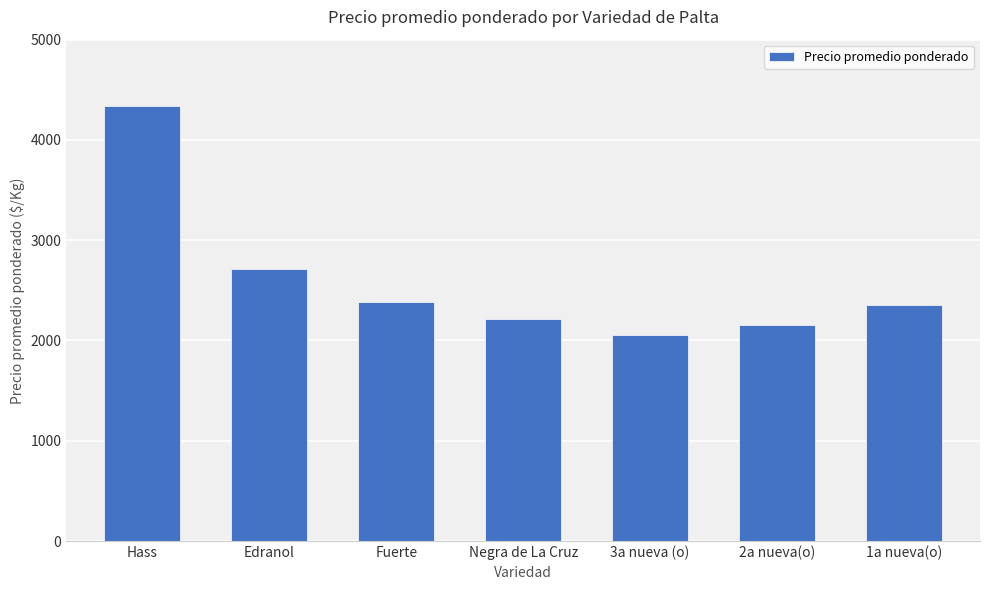

What is the difference between the values at 2a nueva(o) and Fuerte?

233